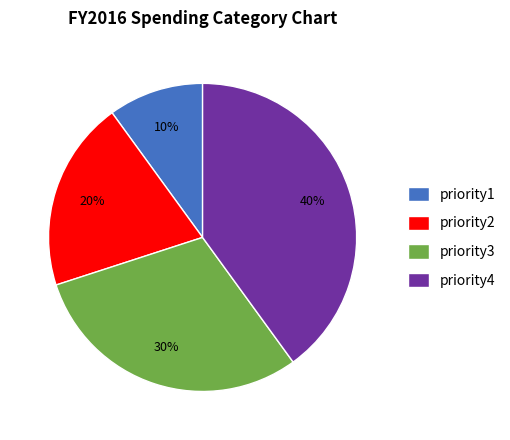

True or false: priority4 accounts for 40% of the total.

True